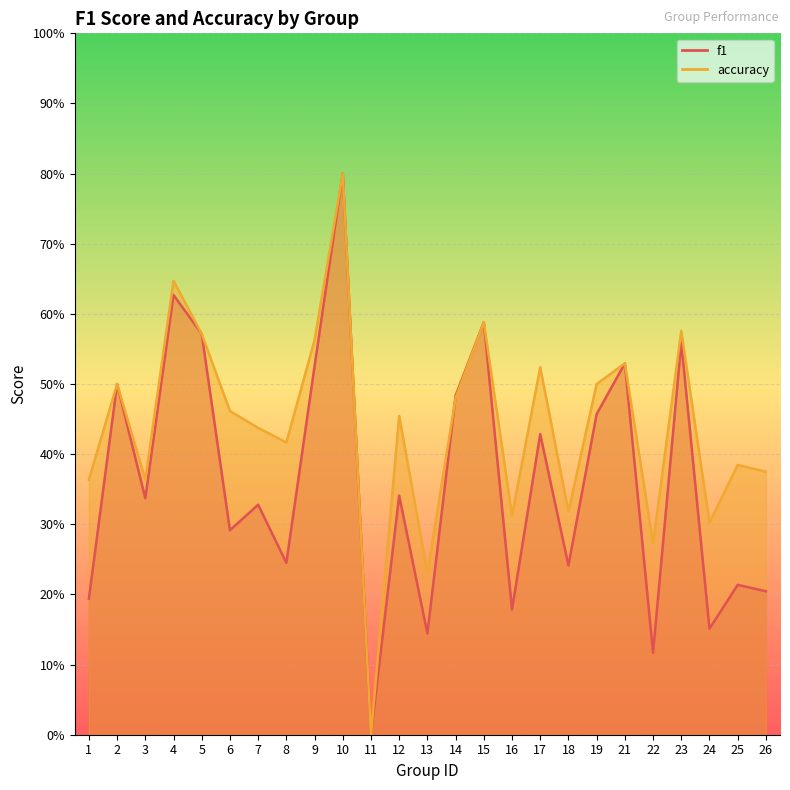

Which series has the widest spread of values?

f1